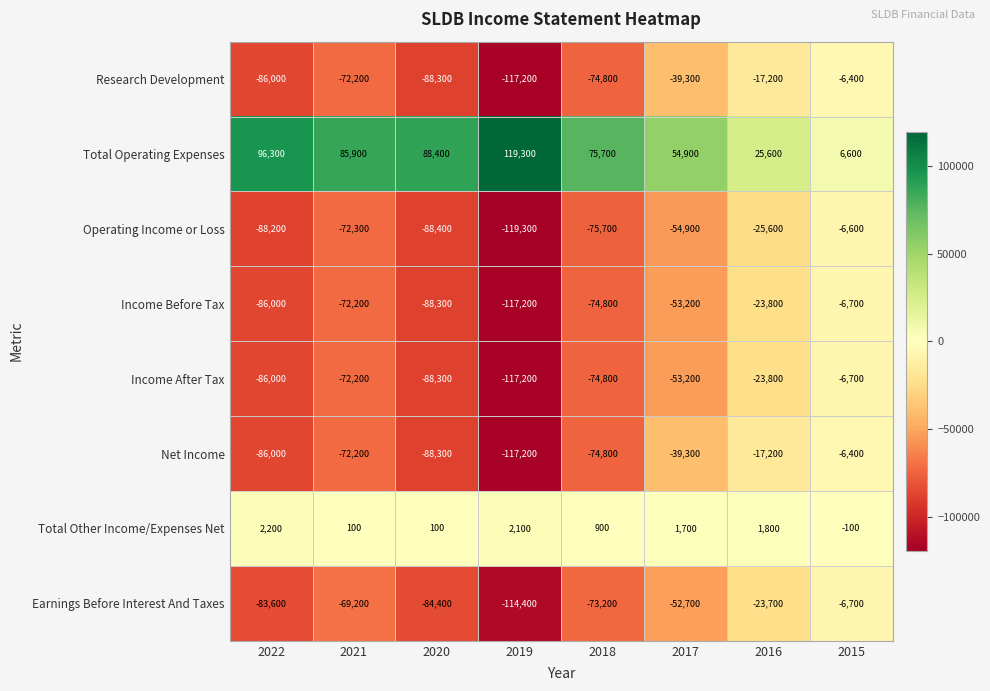

What is the difference between the maximum and minimum values in the Earnings Before Interest And Taxes series?

107700